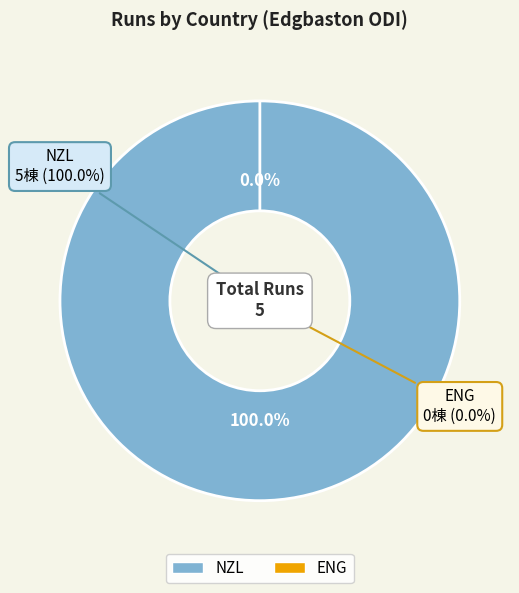

Count the number of slices in the pie.

2